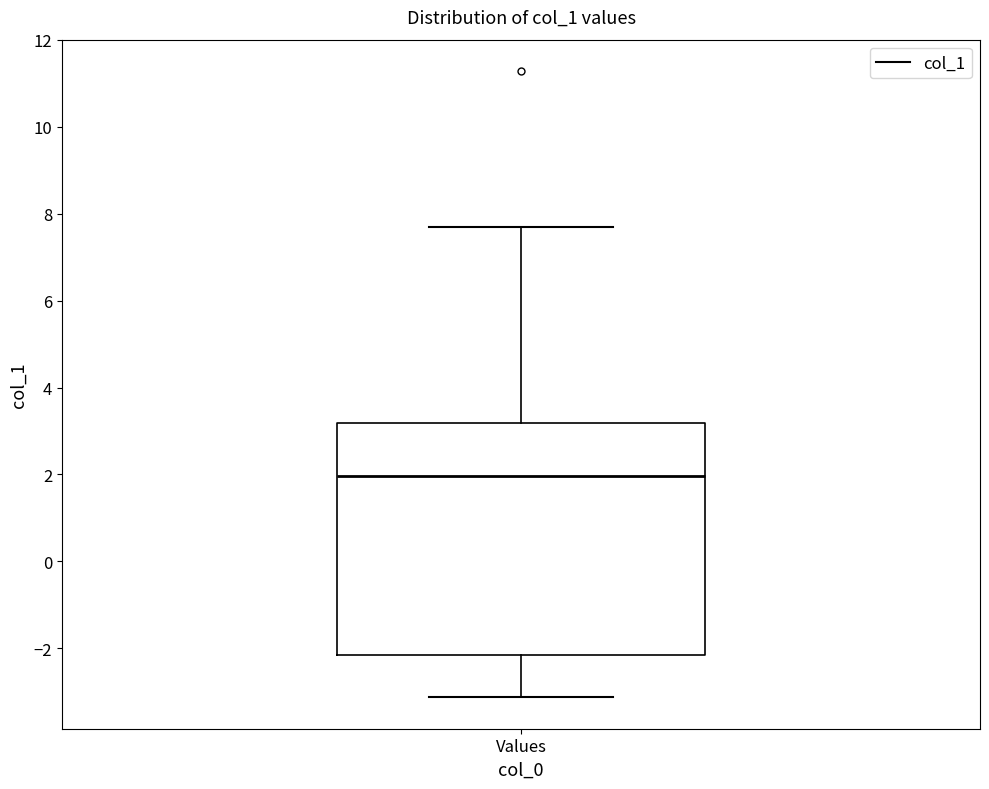

Read this box plot against the y-axis: the position of the median line, the range covered by the box, and the ends of both whiskers. The values are not printed on the chart, so give them approximately, as read against the axis.

median 2.0, box -2.2 to 3.2, whiskers -3.2 to 7.6